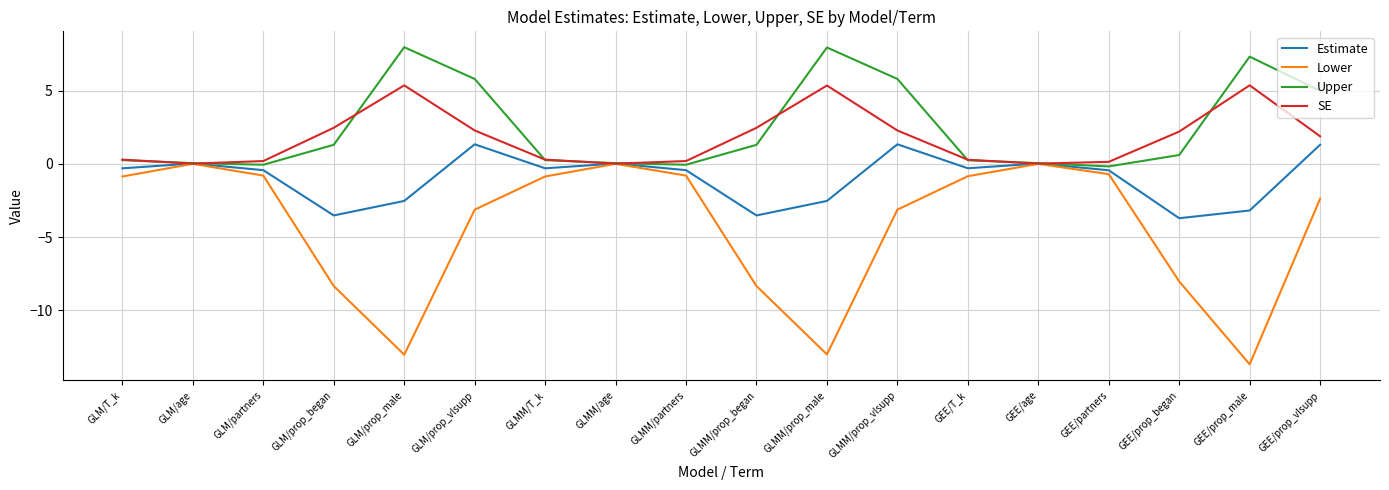

At which category does Lower reach its first local valley?

GLM/prop_male